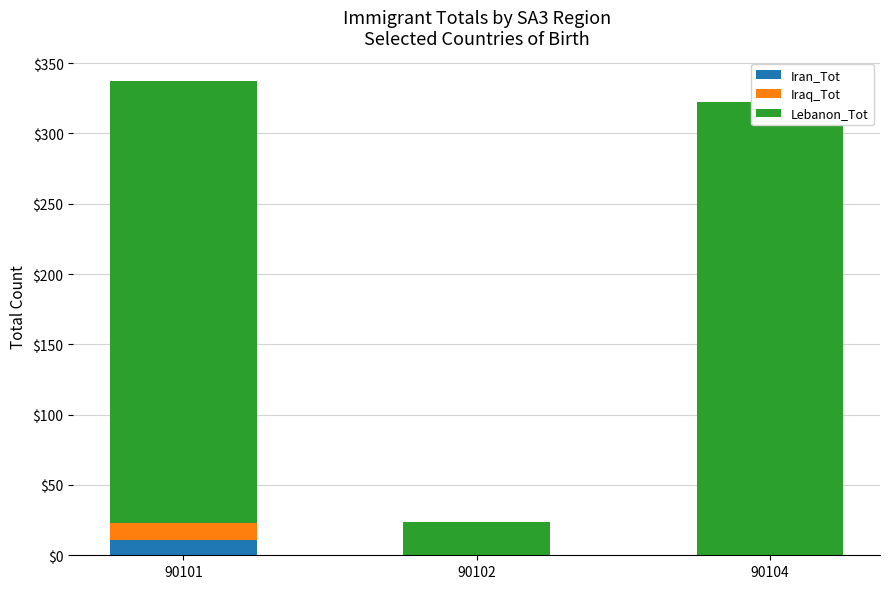

Reading right to left, list all the values displayed in this chart.

Iran_Tot: 90104=0	90102=0	90101=11
Iraq_Tot: 90104=0	90102=0	90101=12
Lebanon_Tot: 90104=322	90102=24	90101=314